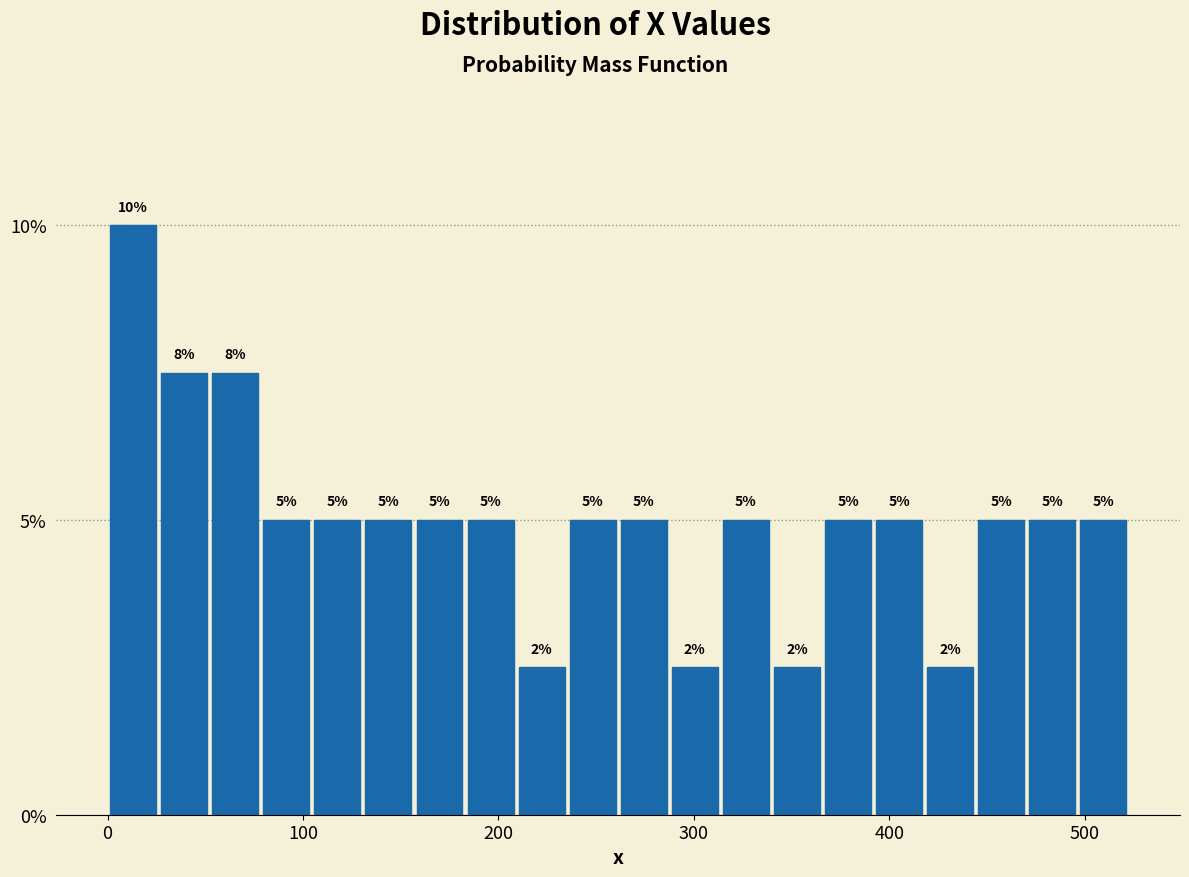

Read against the x-axis, roughly where is the centre of the tallest bar?

10